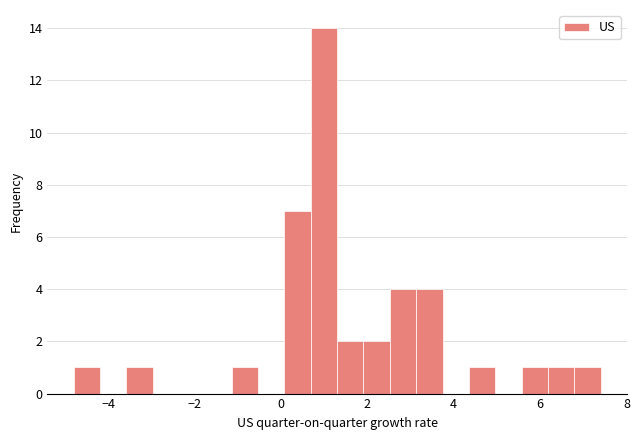

Around what value on the x-axis is the tallest bar? Give the approximate position of its centre, as read against the axis.

1.0